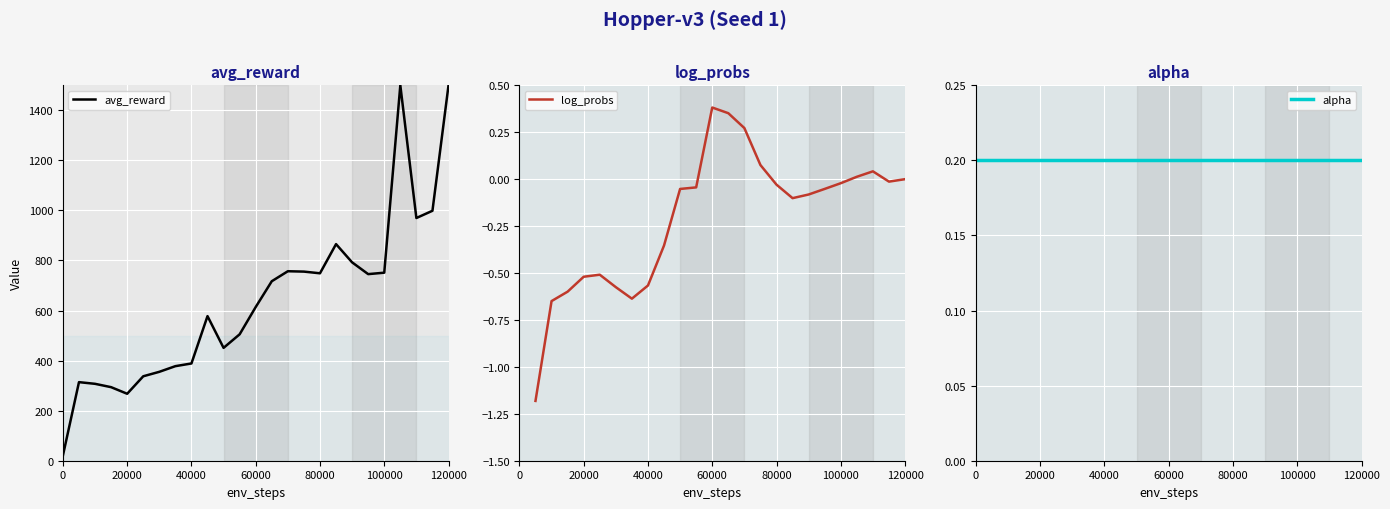

True or false: avg_reward has a value of 1500.0 at 120000.

True